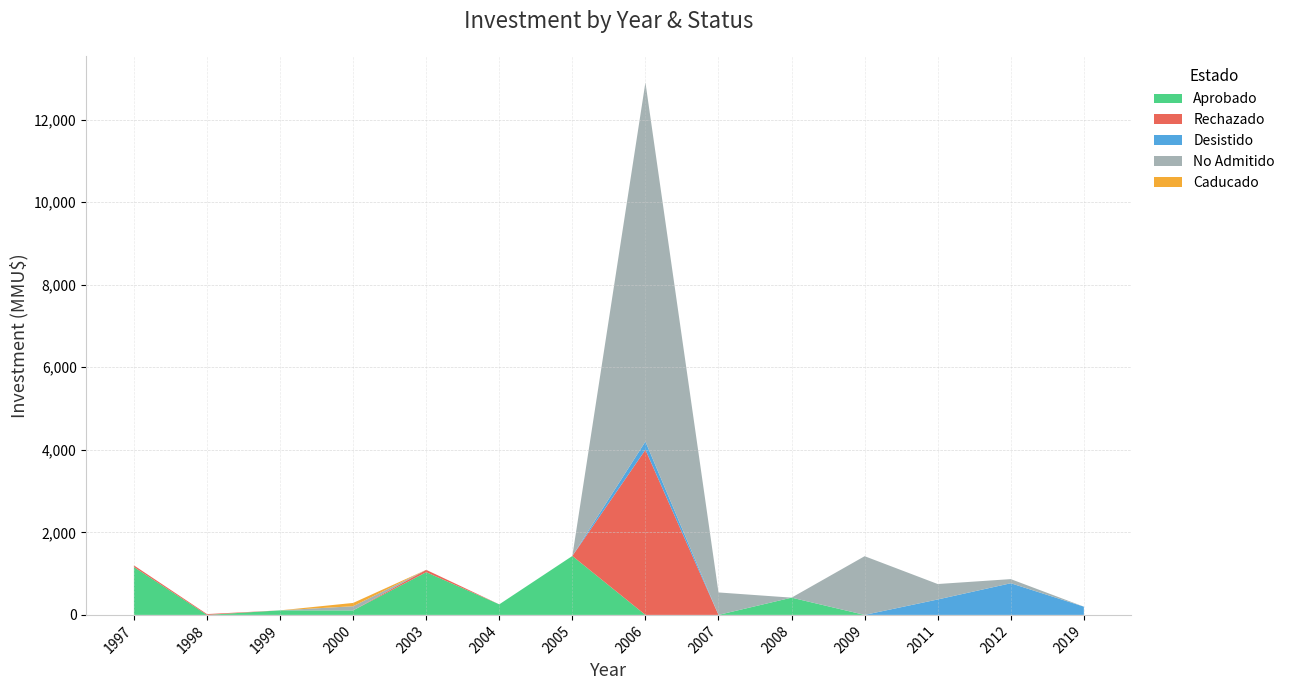

Reading left to right, transcribe all the data shown in this chart.

Aprobado: 1997=1160	1998=0	1999=110	2000=110	2003=1035	2004=256	2005=1428	2006=0	2007=0	2008=418	2009=0	2011=0	2012=0	2019=0
Rechazado: 1997=40	1998=20	1999=0	2000=0	2003=57	2004=0	2005=0	2006=4000	2007=0	2008=0	2009=0	2011=0	2012=0	2019=0
Desistido: 1997=0	1998=0	1999=0	2000=0	2003=0	2004=0	2005=0	2006=200	2007=0	2008=0	2009=0	2011=374	2012=767	2019=200
No Admitido: 1997=0	1998=0	1999=0	2000=100	2003=0	2004=0	2005=0	2006=8700	2007=544	2008=0	2009=1422	2011=374	2012=100	2019=0
Caducado: 1997=0	1998=0	1999=0	2000=80	2003=0	2004=0	2005=0	2006=0	2007=0	2008=0	2009=0	2011=0	2012=0	2019=0